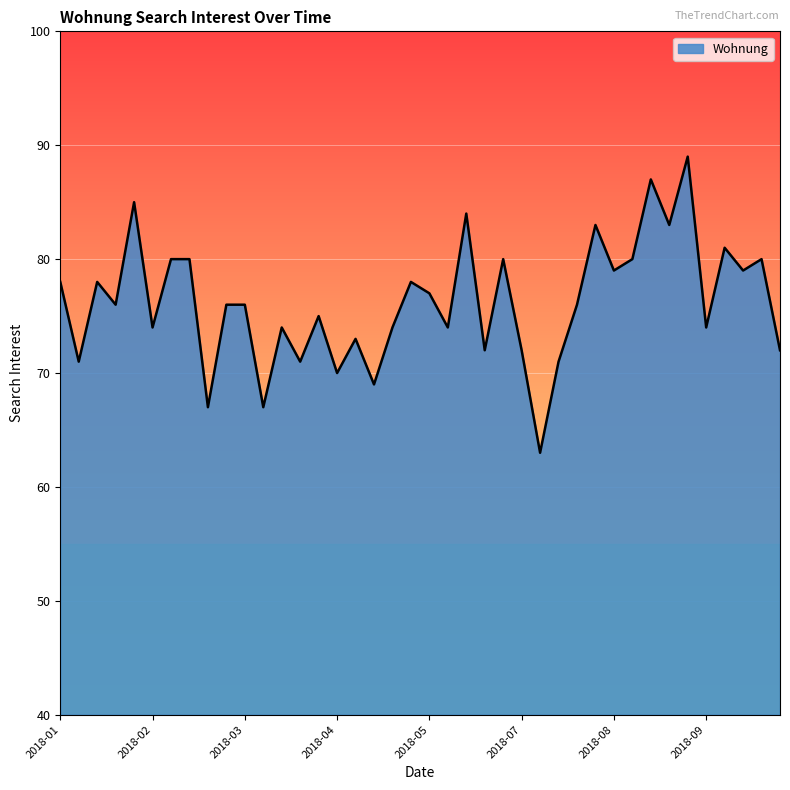

What is the greatest value displayed?

89